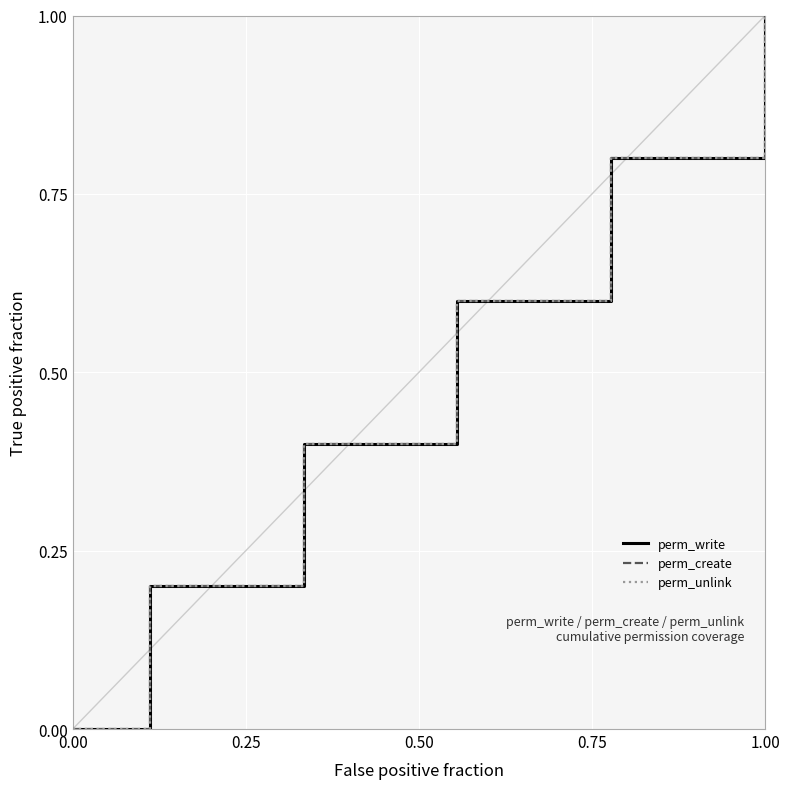

What is the sum of all perm_write values?

5.0